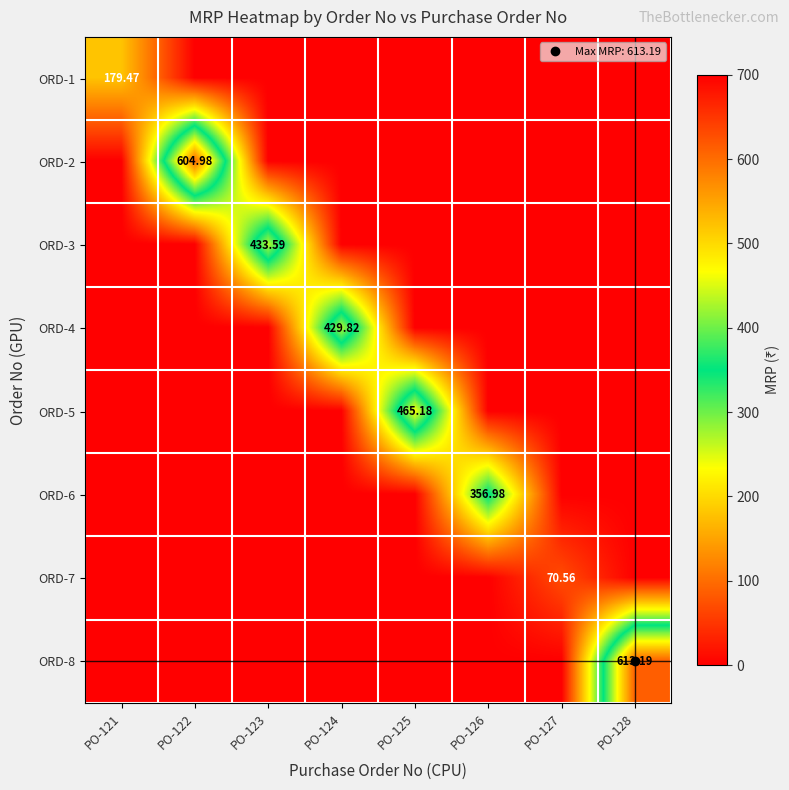

What is the spread (max minus min) of values at PO-124?

429.8